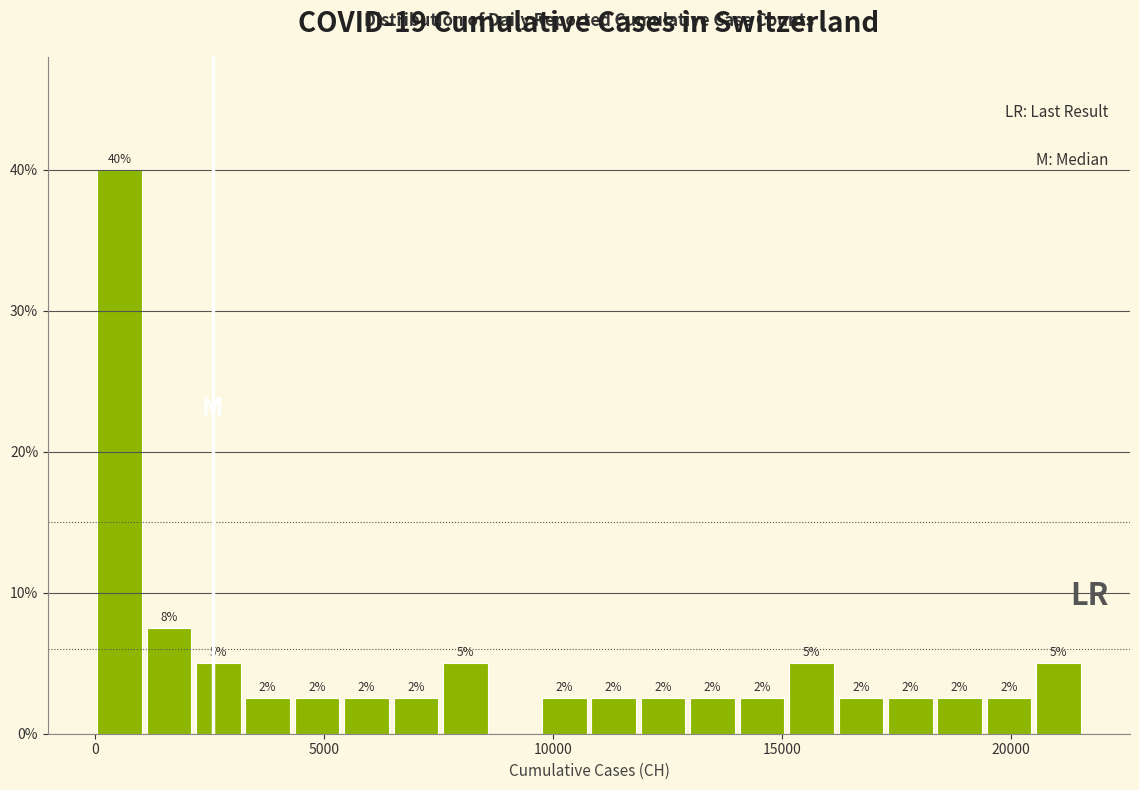

Read against the x-axis, roughly where is the centre of the tallest bar?

500